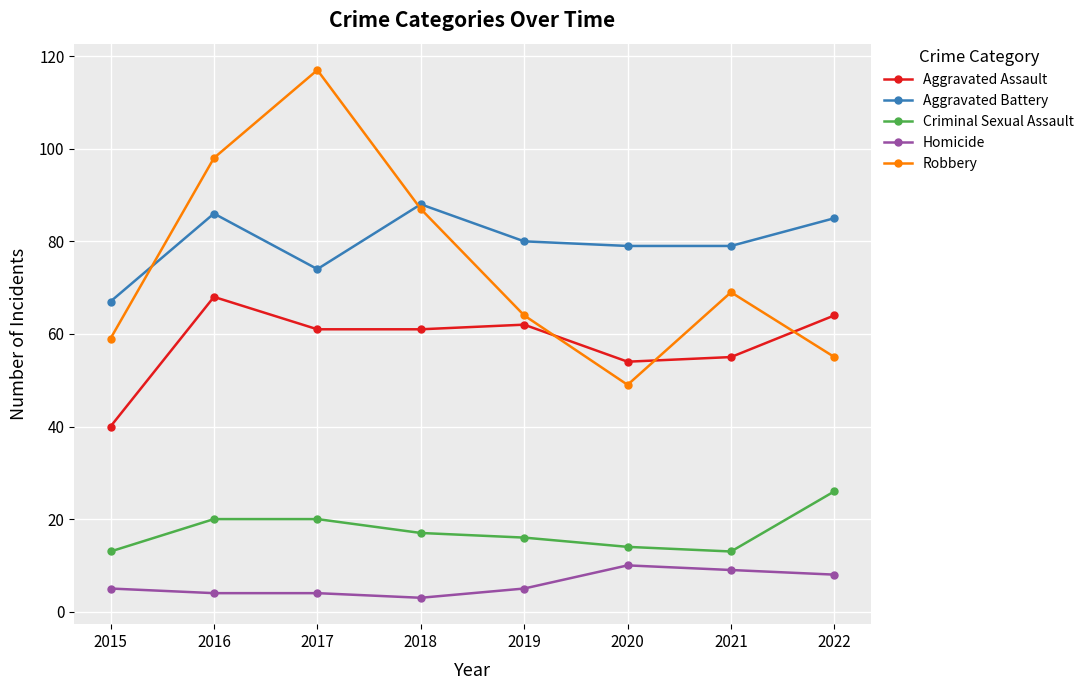

Which series changed the most between 2015 and 2018?

Robbery